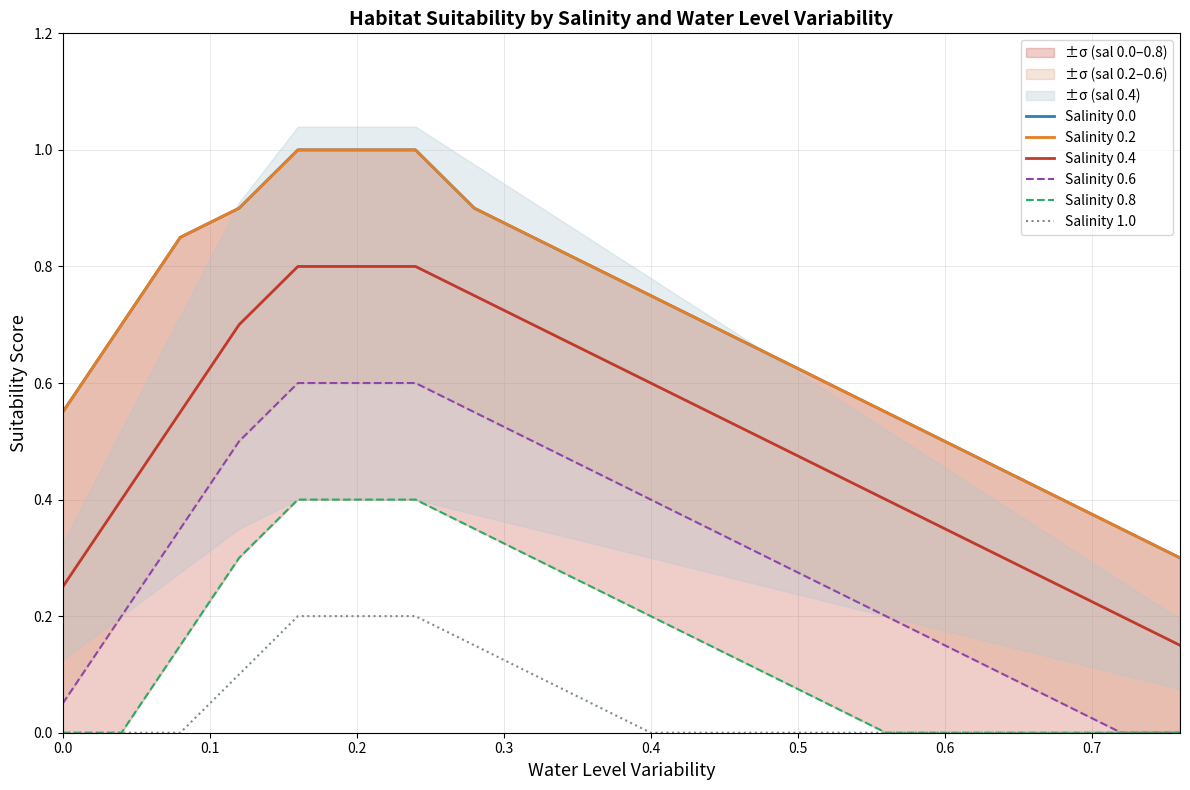

True or false: Salinity 0.6 and Salinity 0.8 cross at least once.

False